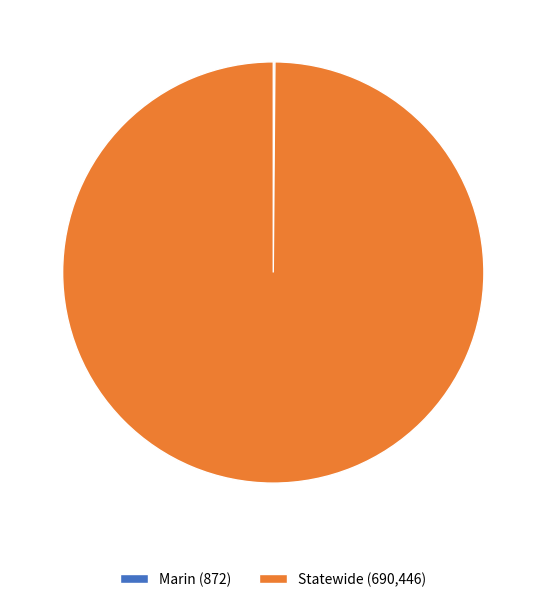

Is there a majority slice in this chart?

Yes